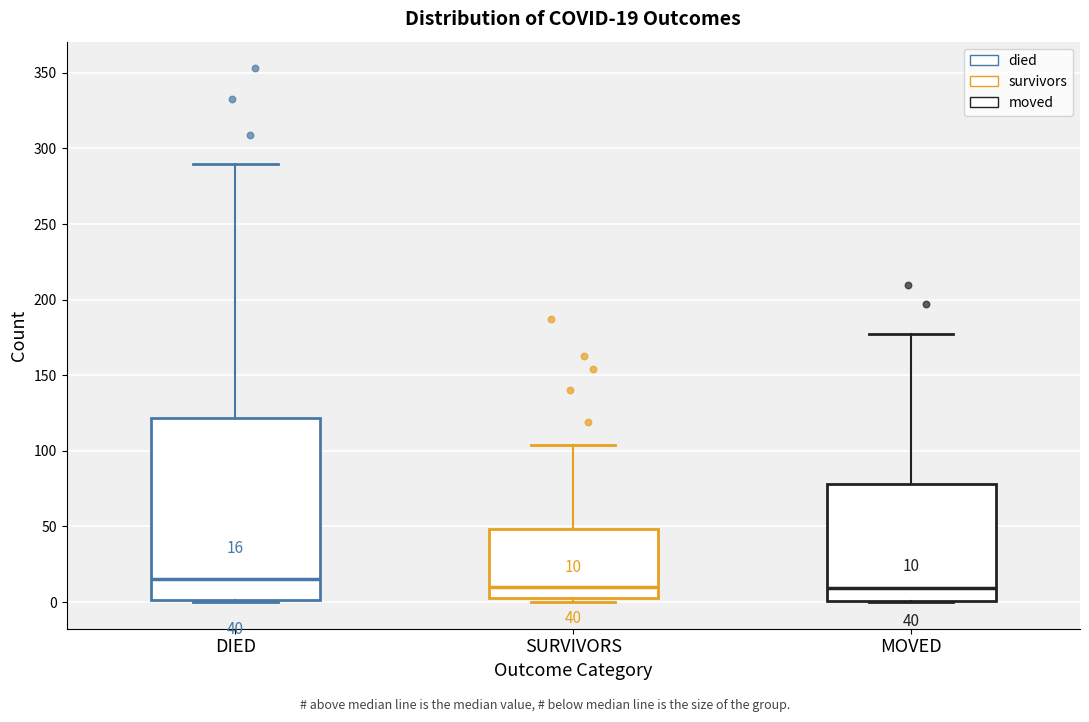

Comparing the boxes themselves (not the whiskers), which one is the tallest?

DIED